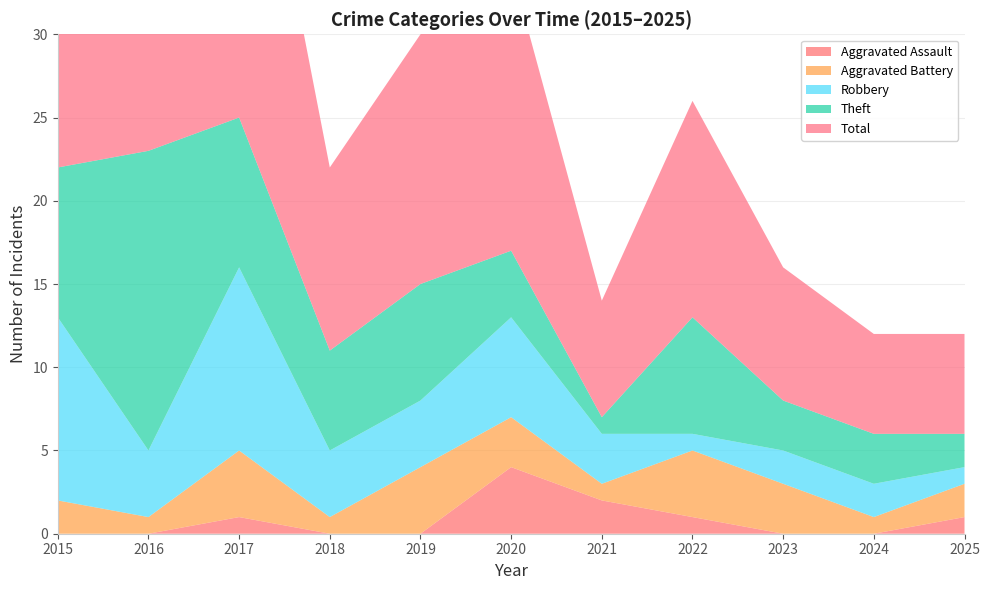

Reading right to left, what are all the values shown in this chart?

Aggravated Assault: 1	0	0	1	2	4	0	0	1	0	0
Aggravated Battery: 2	1	3	4	1	3	4	1	4	1	2
Robbery: 1	2	2	1	3	6	4	4	11	4	11
Theft: 2	3	3	7	1	4	7	6	9	18	9
Total: 6	6	8	13	7	17	15	11	25	23	23